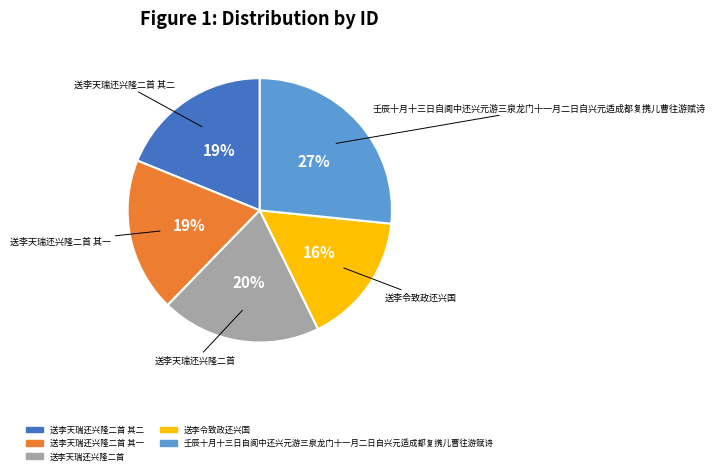

Does any single category account for the majority?

No